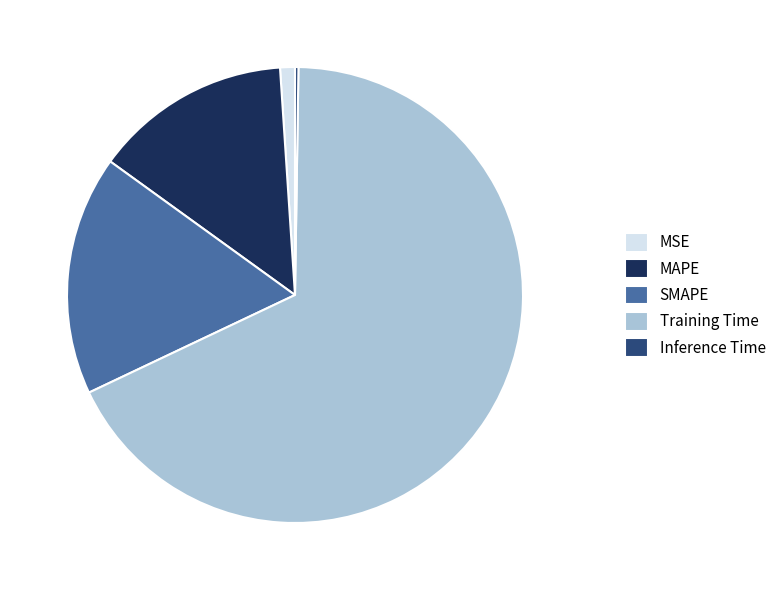

Is Training Time the majority of the pie?

Yes